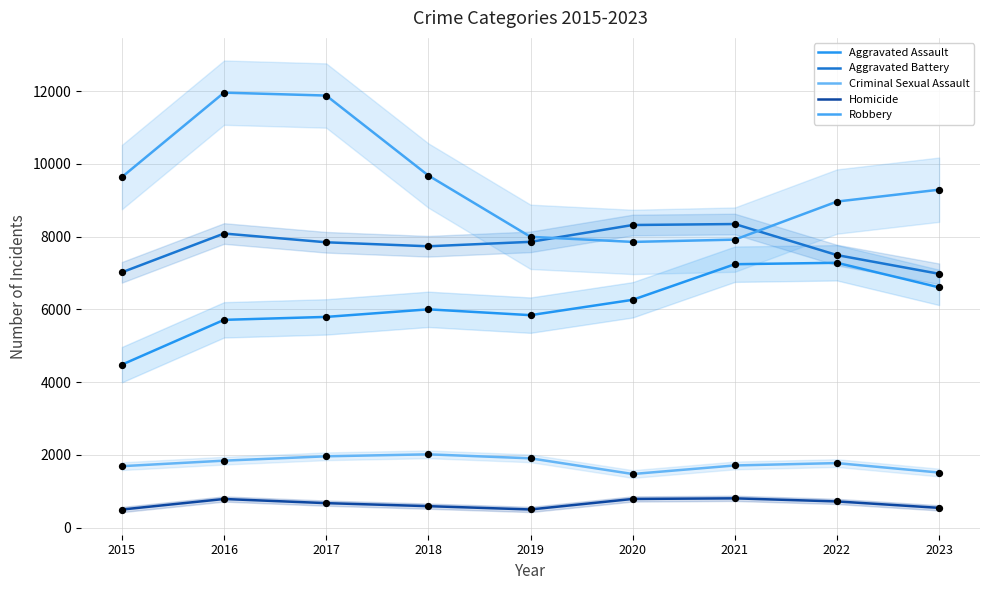

At which category is the sum across all series the highest?

2016